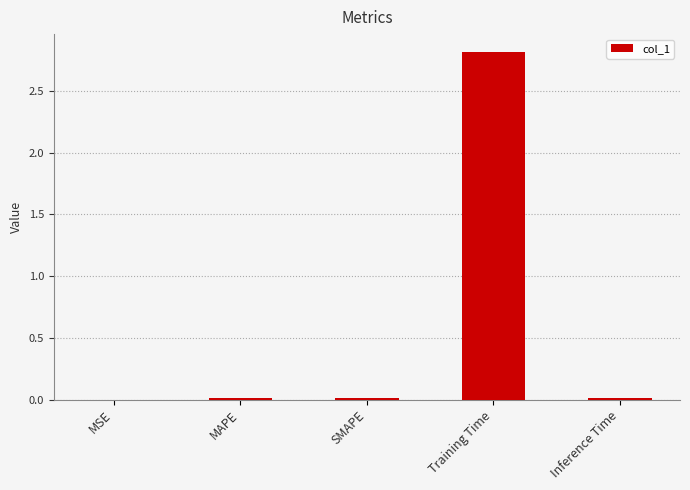

Are the bars horizontal?

No